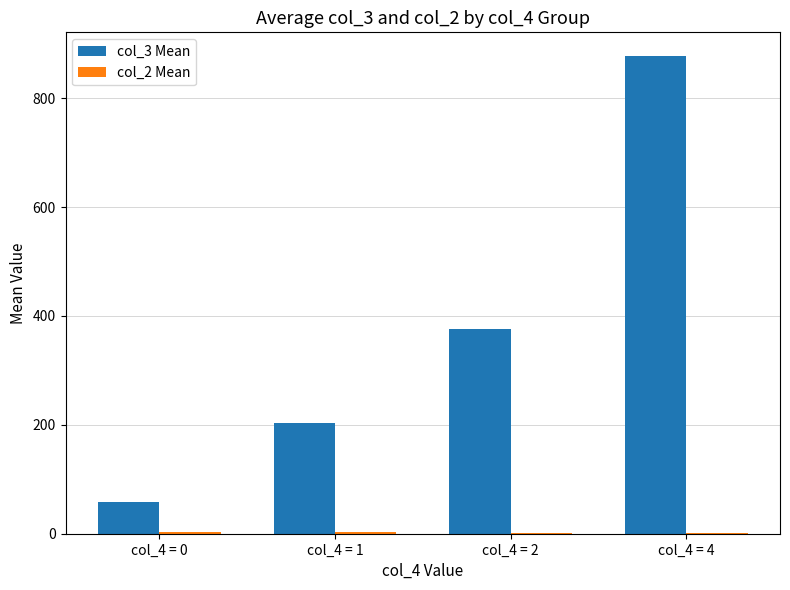

Which series has the largest total across all categories?

col_3 Mean